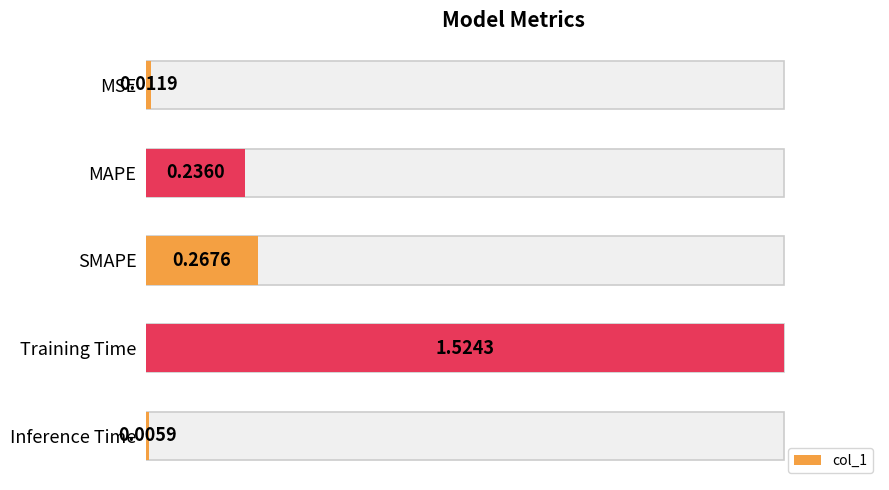

What is the greatest value displayed?

1.5